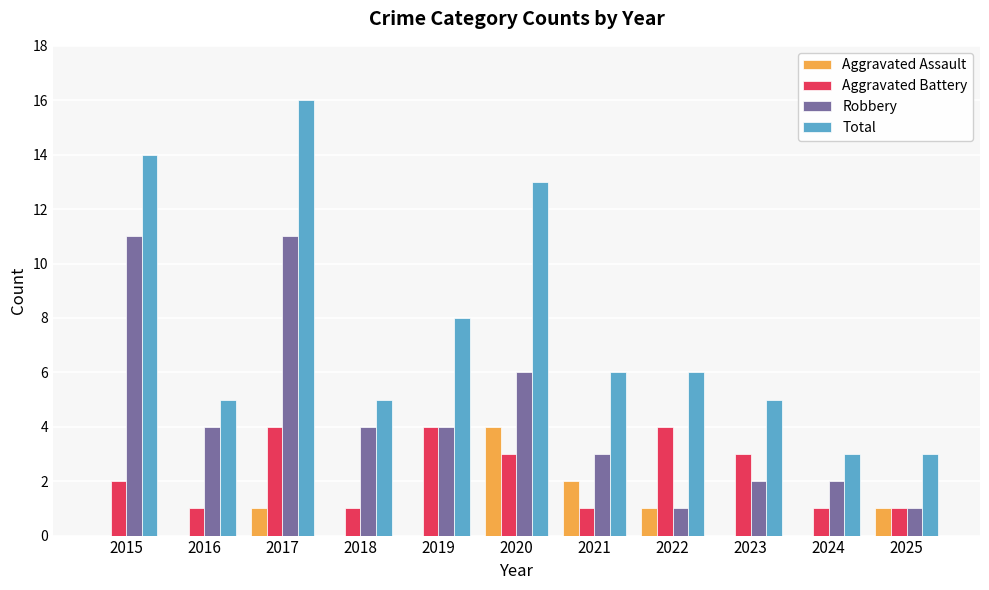

Reading left to right, list all the values displayed in this chart.

Aggravated Assault: 0	0	1	0	0	4	2	1	0	0	1
Aggravated Battery: 2	1	4	1	4	3	1	4	3	1	1
Robbery: 11	4	11	4	4	6	3	1	2	2	1
Total: 14	5	16	5	8	13	6	6	5	3	3